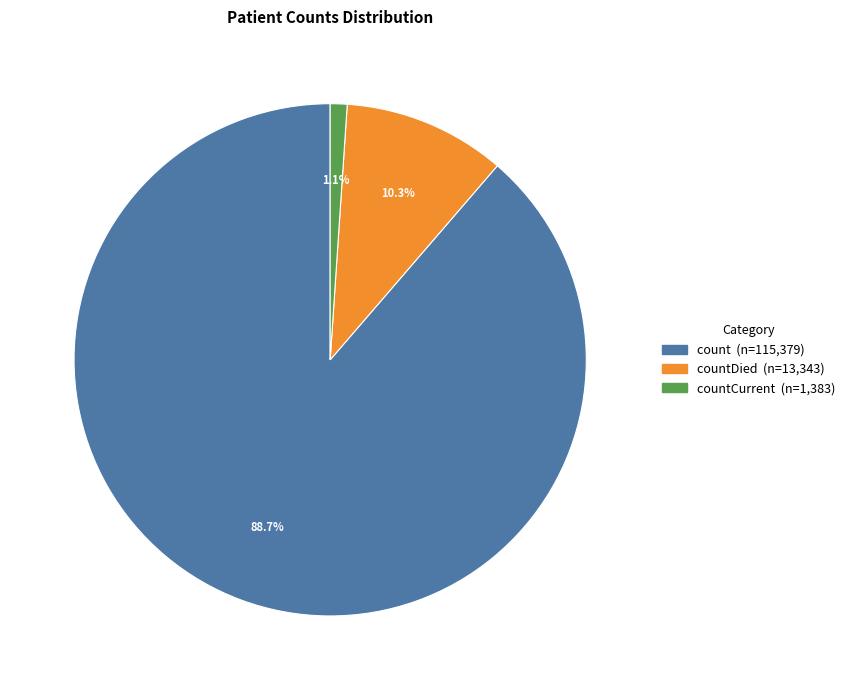

How many segments does this pie chart have?

3